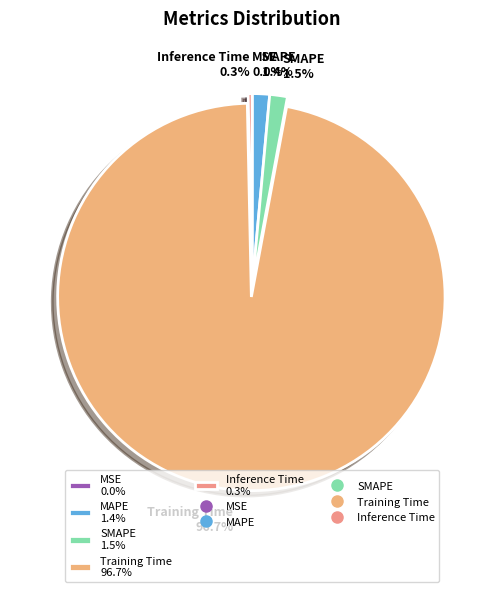

To the nearest percent, what portion does MAPE represent?

1%